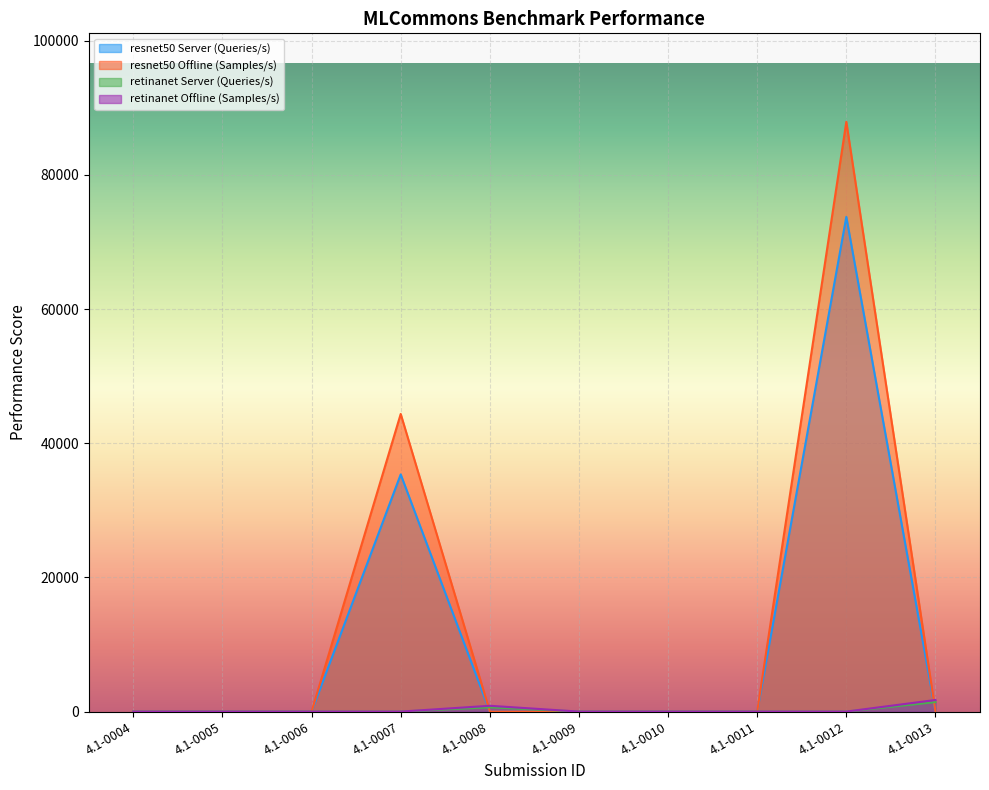

How many lines are shown in the chart?

4